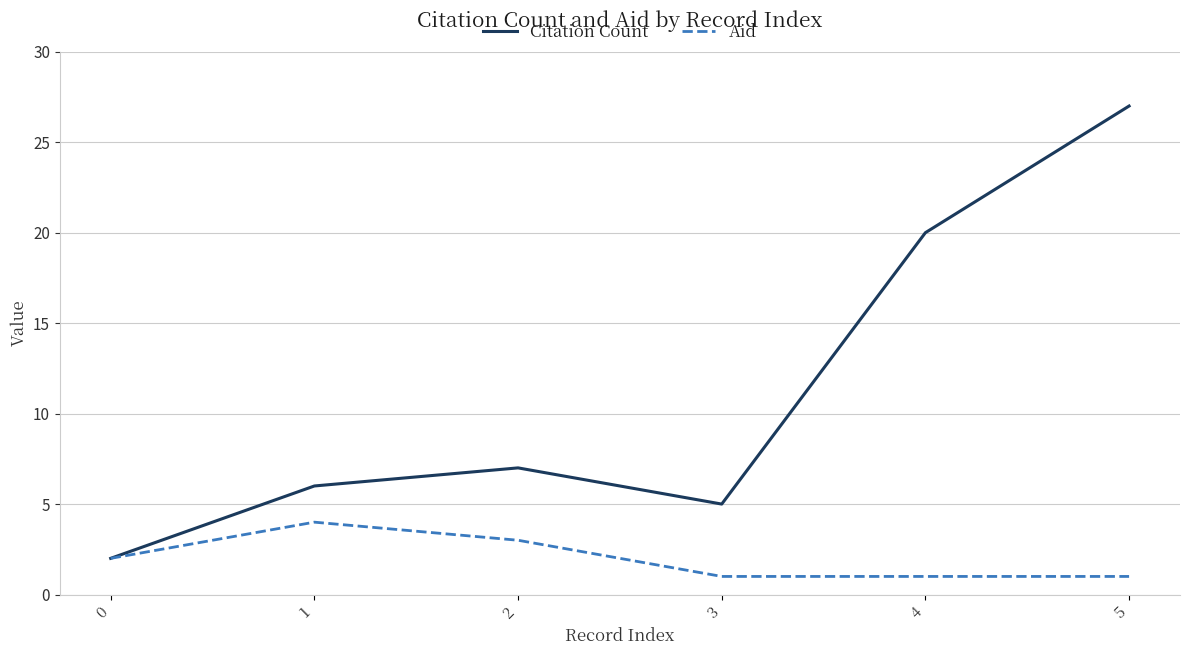

What is the difference between the Aid values at 2 and 5?

2